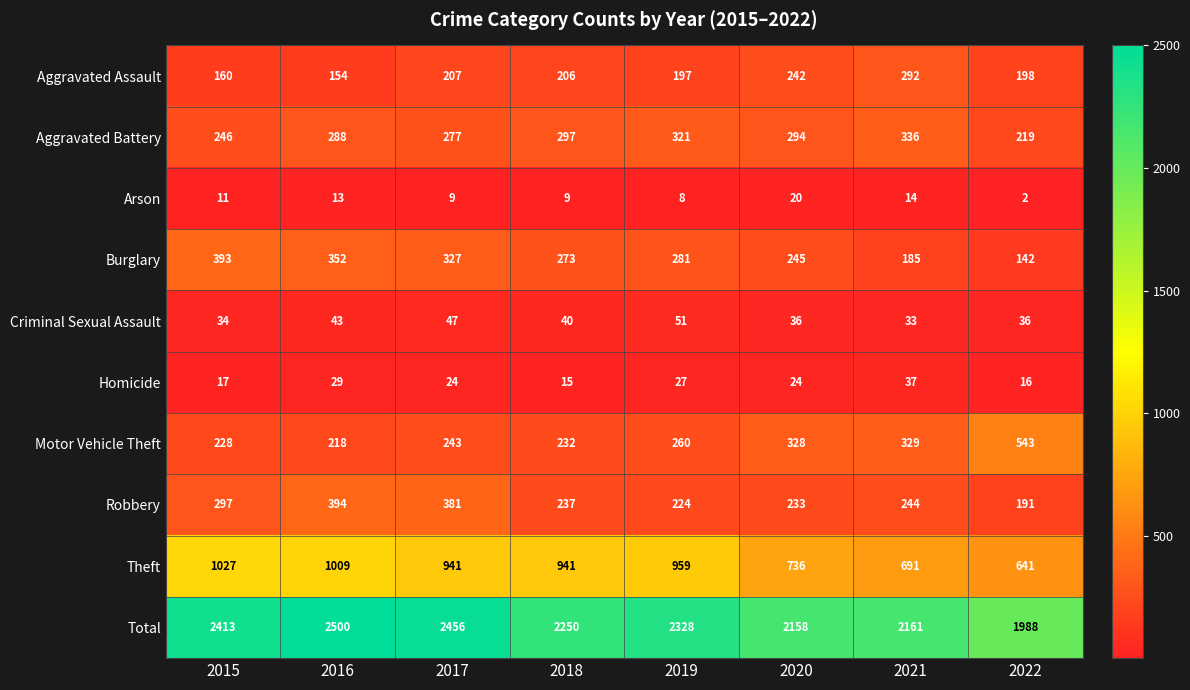

What is the spread (max minus min) of values at 2015?

2402